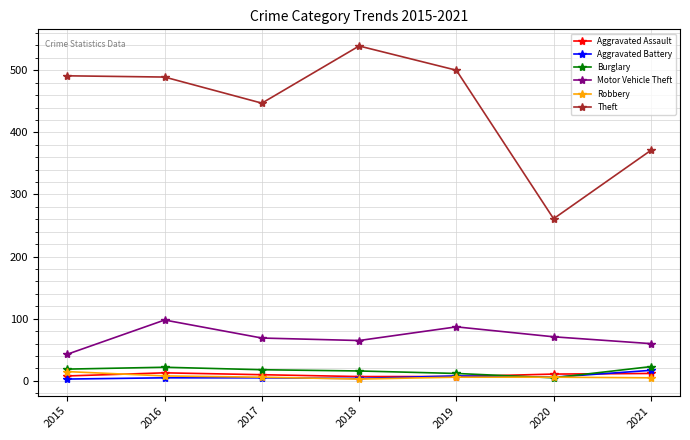

How many distinct data groups are displayed?

6